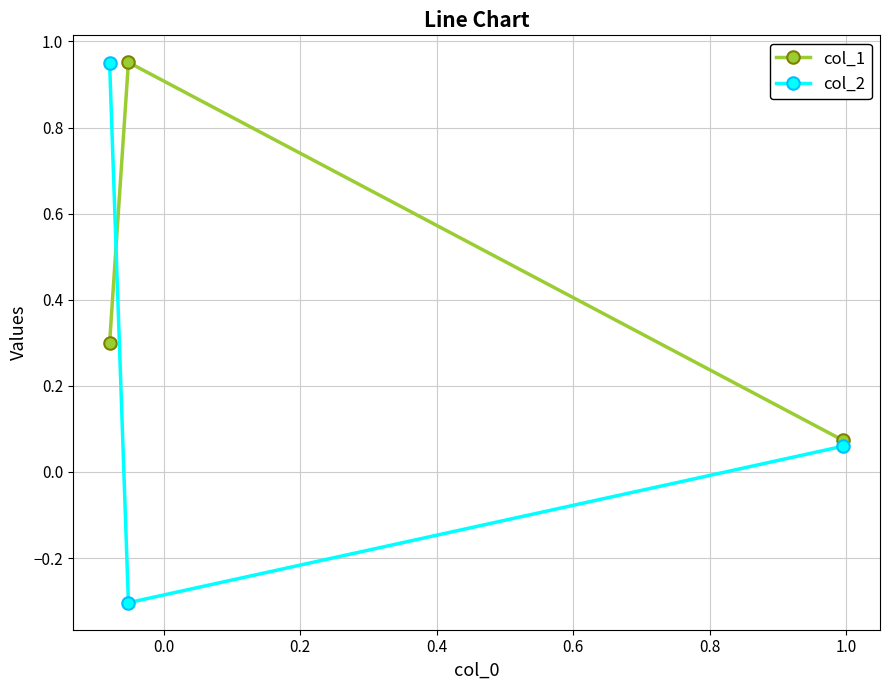

At how many categories does at least one series exceed 0?

3